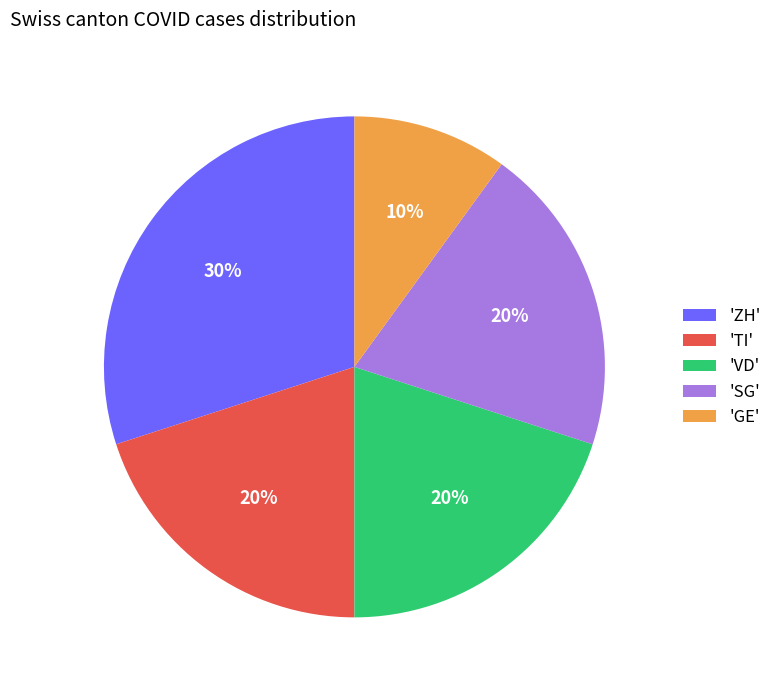

To the nearest percent, what is the difference between the largest and smallest slice percentages?

20%